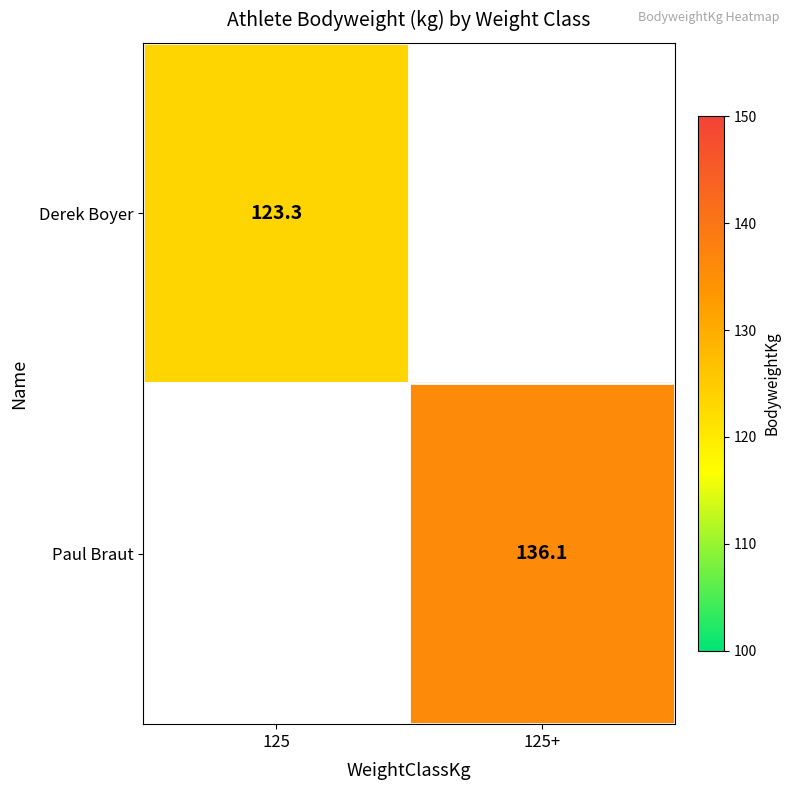

Count the number of data series in this chart.

2